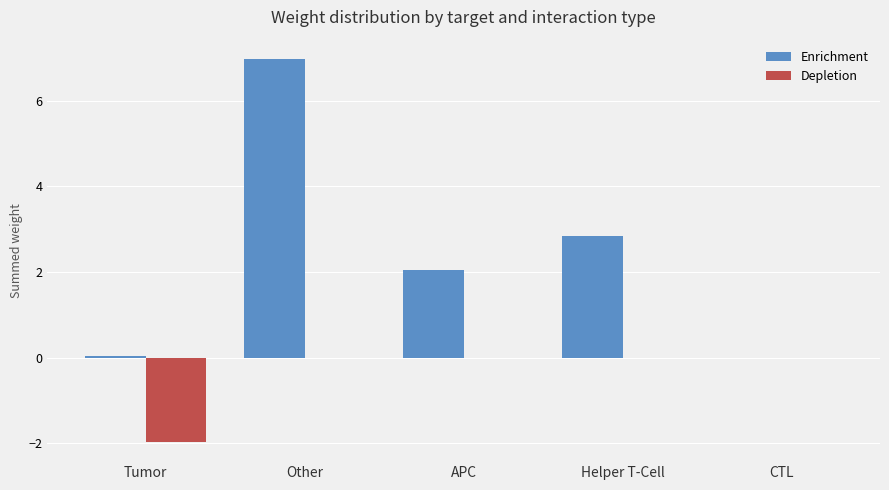

Between Helper T-Cell and CTL, which series saw the biggest shift?

Enrichment